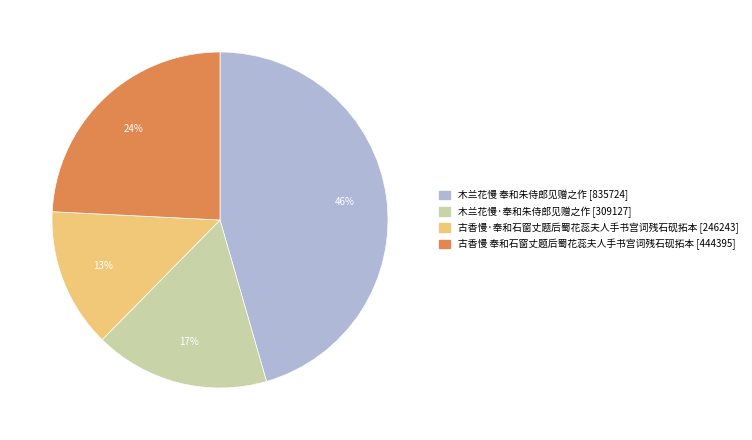

Rank the categories by value from highest to lowest.

木兰花慢 奉和朱侍郎见赠之作, 古香慢 奉和石窗丈题后蜀花蕊夫人手书宫词残石砚拓本, 木兰花慢·奉和朱侍郎见赠之作, 古香慢·奉和石窗丈题后蜀花蕊夫人手书宫词残石砚拓本